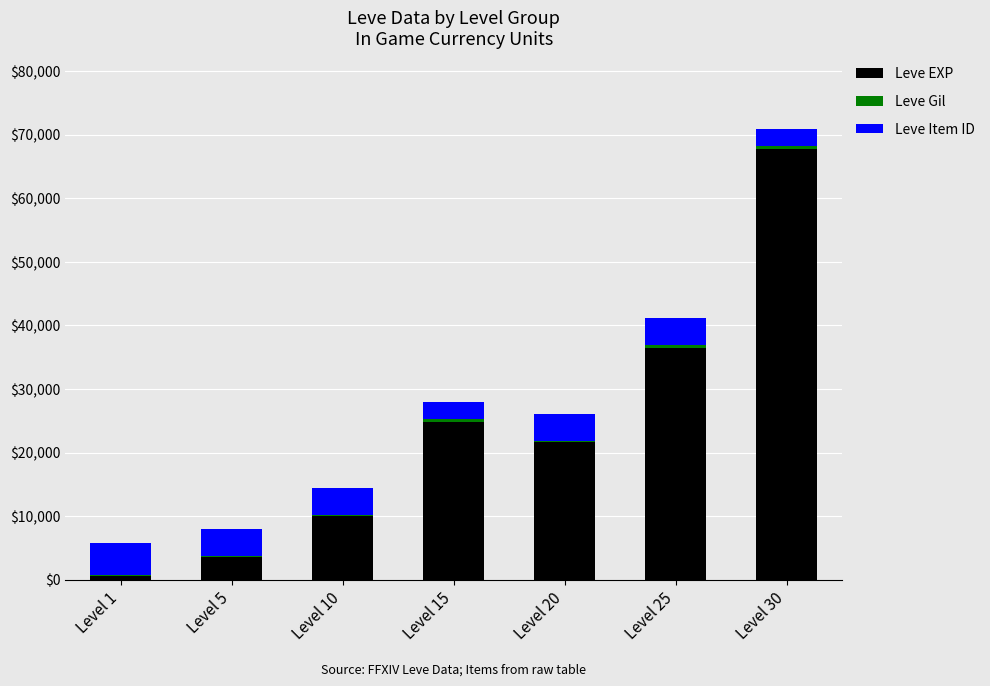

At which label does Leve EXP reach its peak?

Level 30